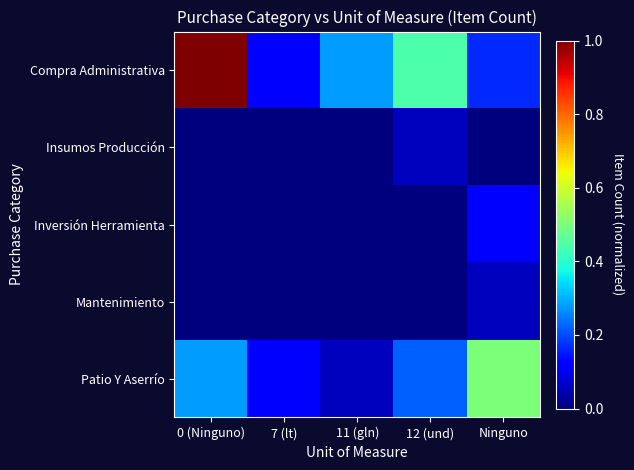

How many series are shown in this chart?

5